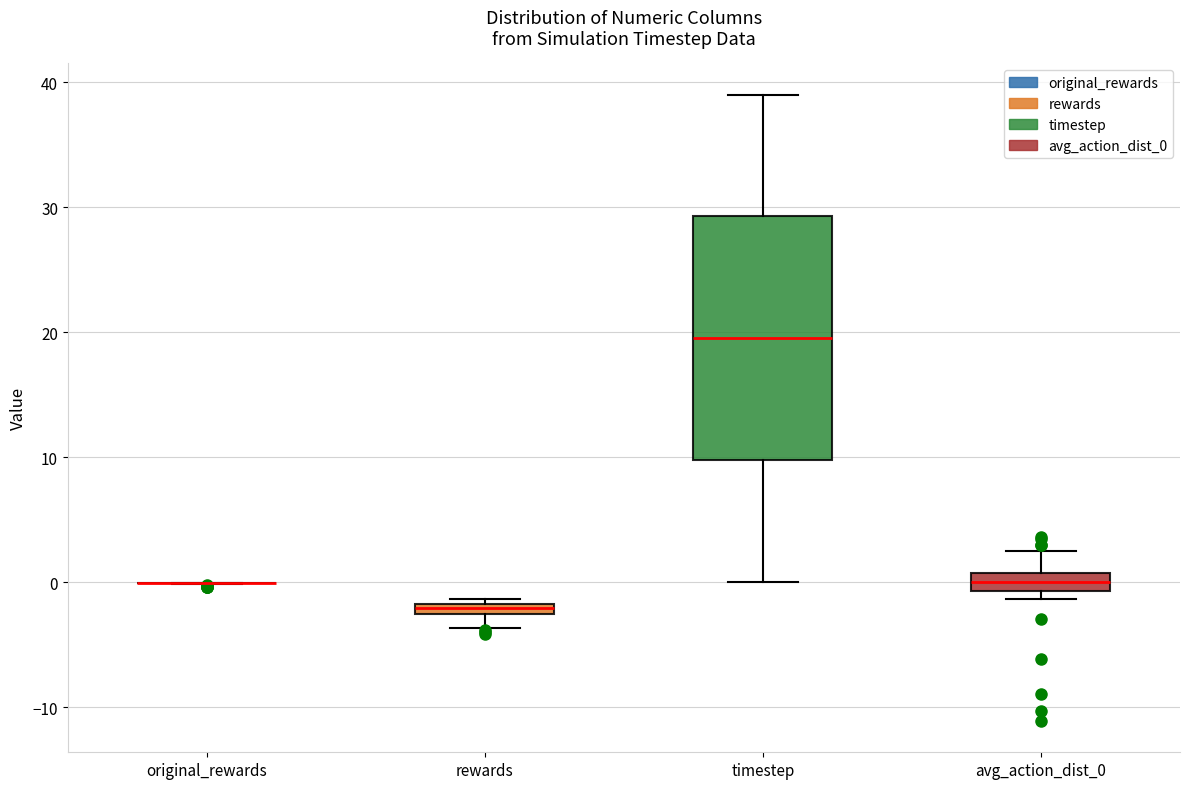

Which box is the tallest, from its lower edge to its upper edge?

timestep